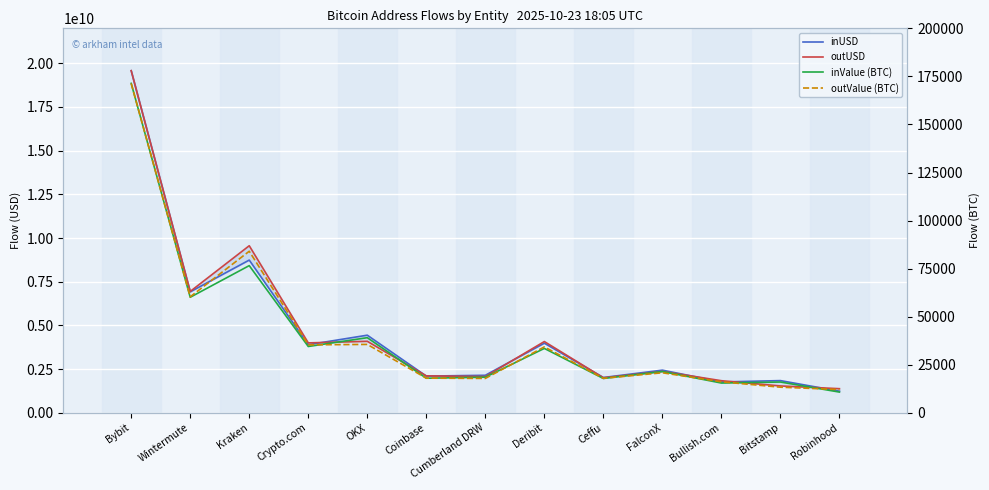

At how many categories does at least one series exceed 221805624?

13